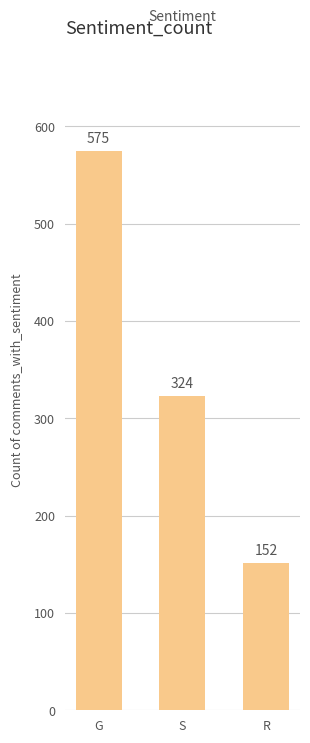

Is it true that the value at G is 887.5?

False